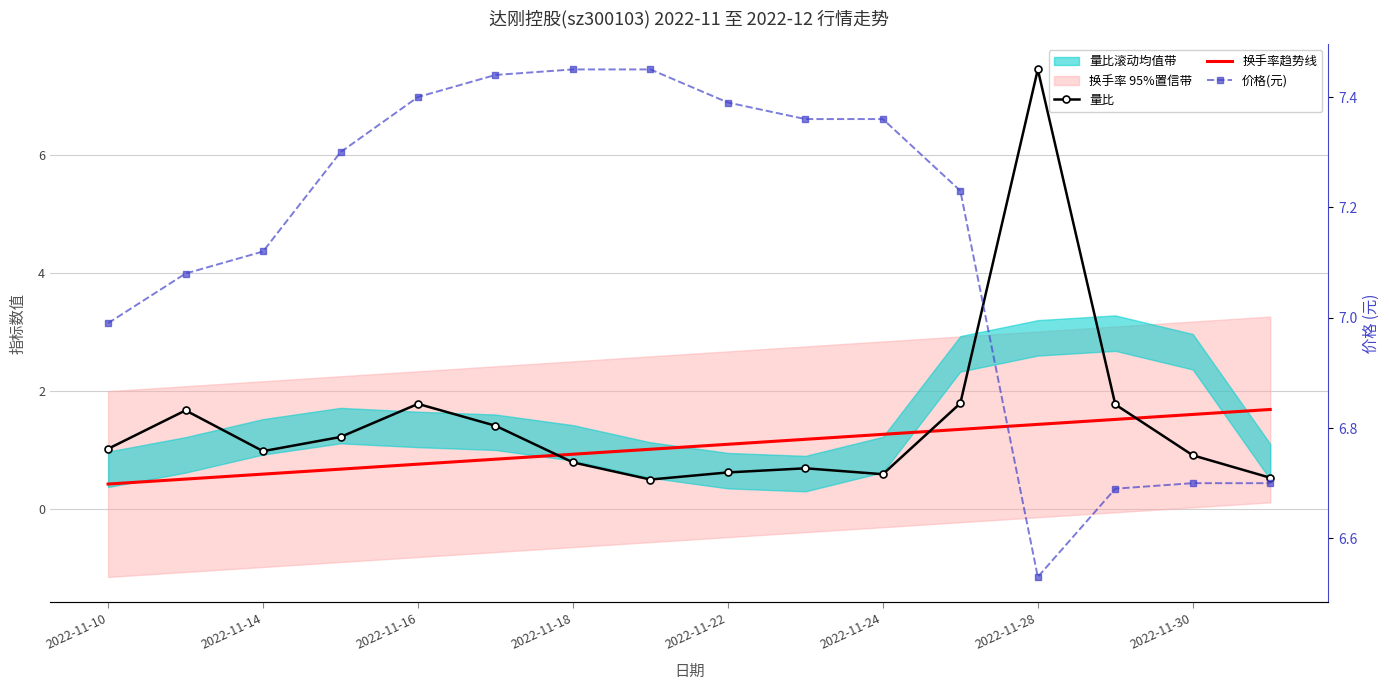

What is the minimum value shown in the chart?

0.4